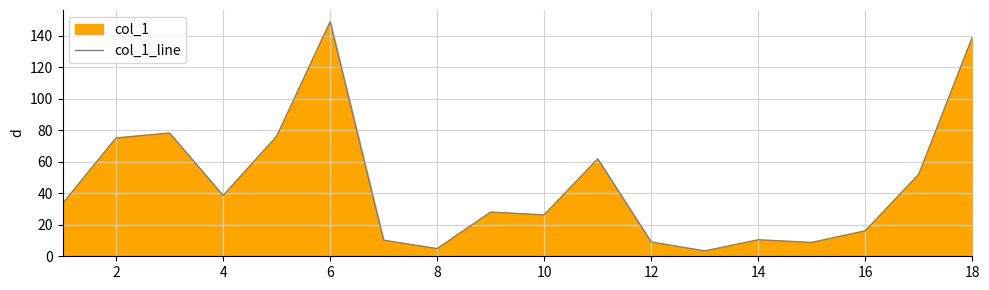

At which category does the data reach its first local valley?

4